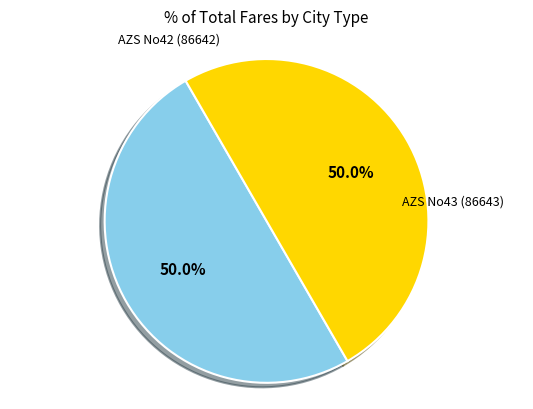

How many slices are in this pie chart?

2